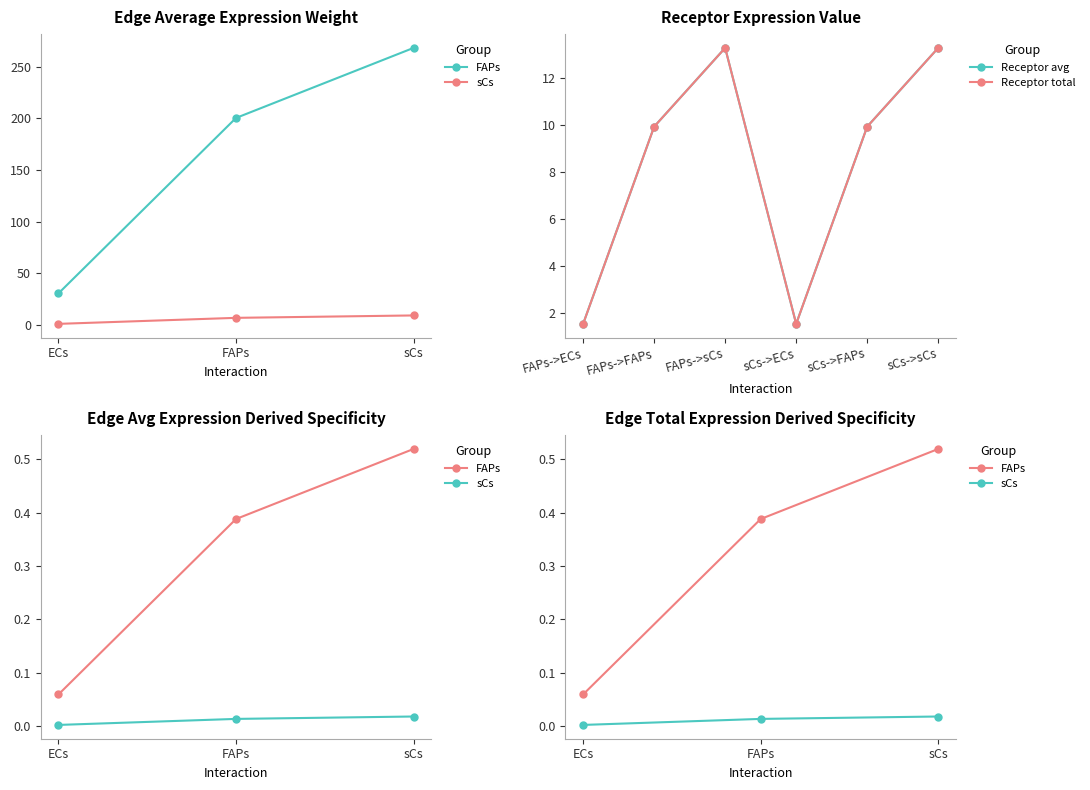

What is the highest value of the Receptor average expression value series?

13.3